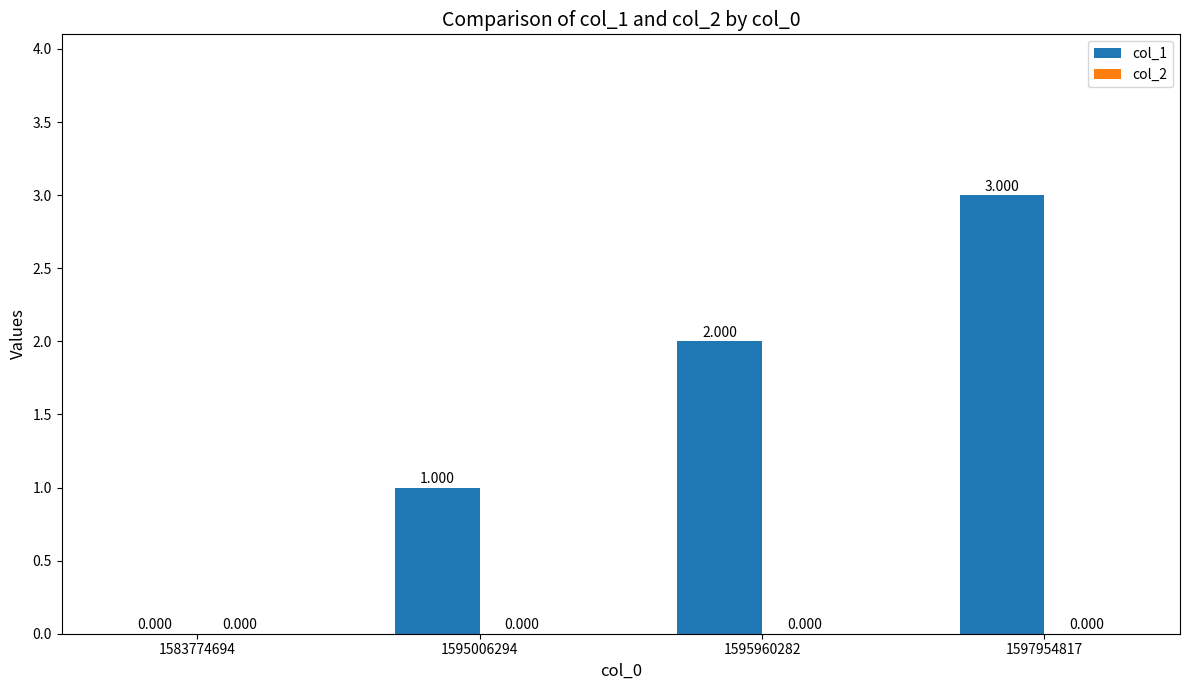

How many series are shown in this chart?

1